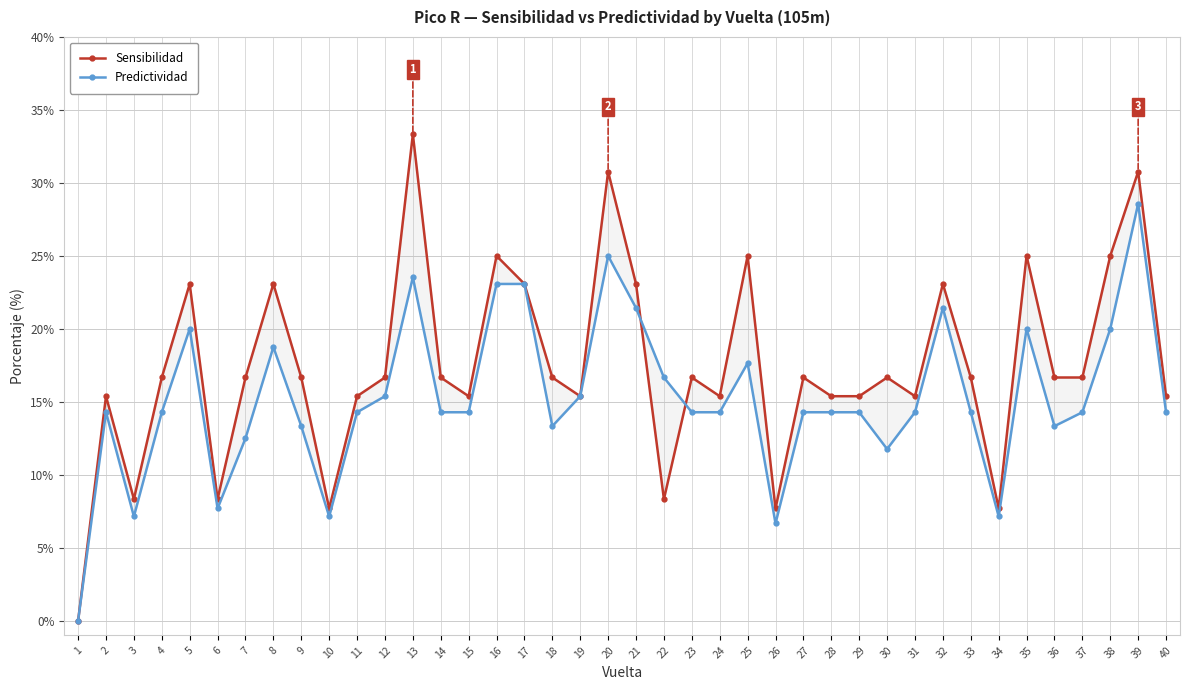

How many data points in Predictividad are above 14?

29